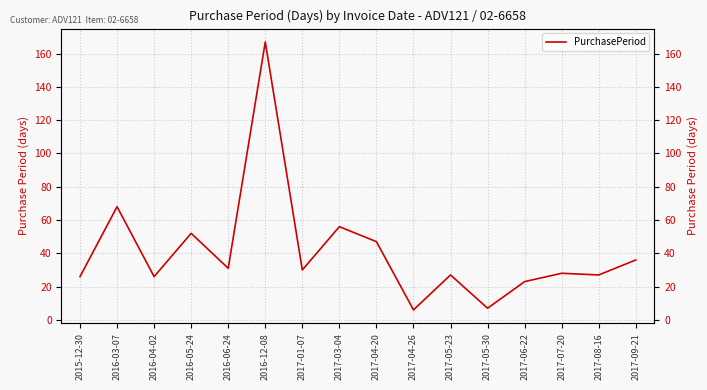

Is it true that the value at 2017-04-20 is 26?

False